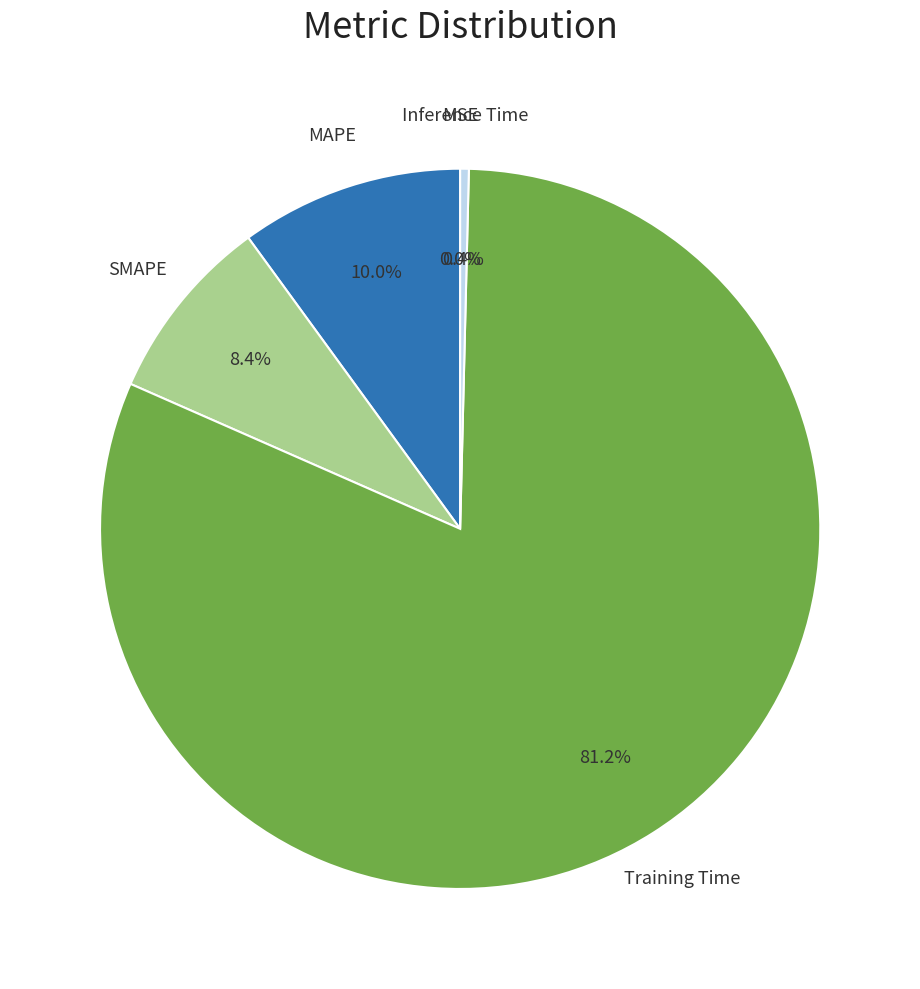

Is there a majority slice in this chart?

Yes